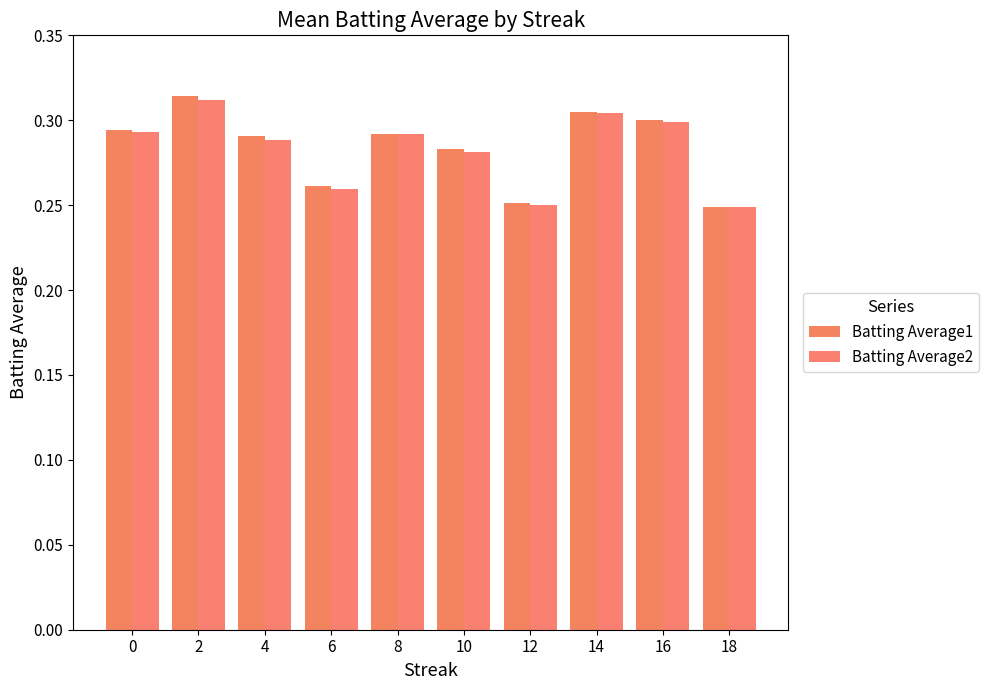

What is the sum of the Batting Average2 values at 6 and 14?

0.6